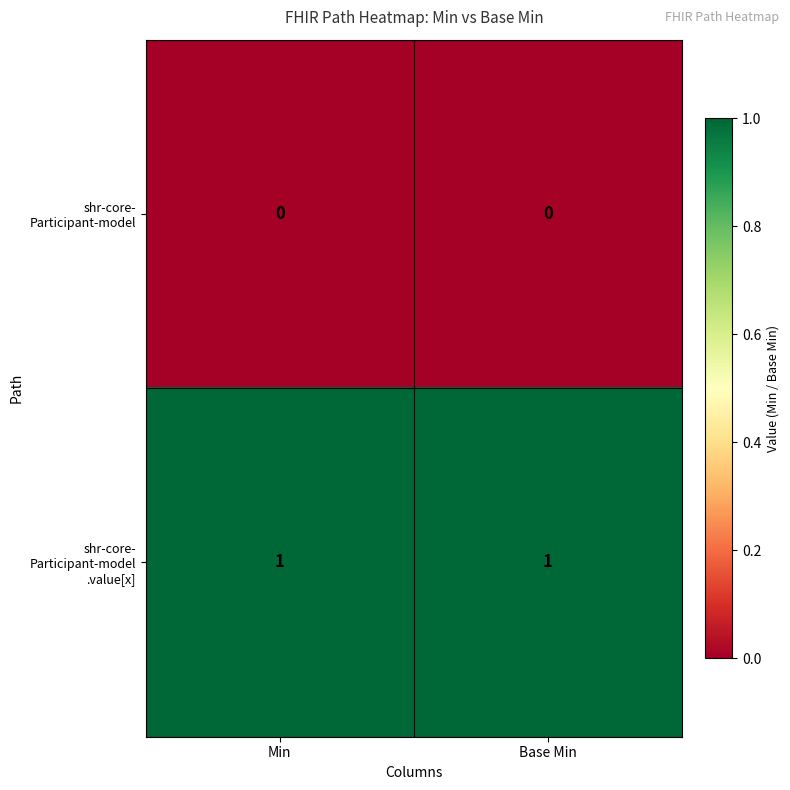

How many series are shown in this chart?

2